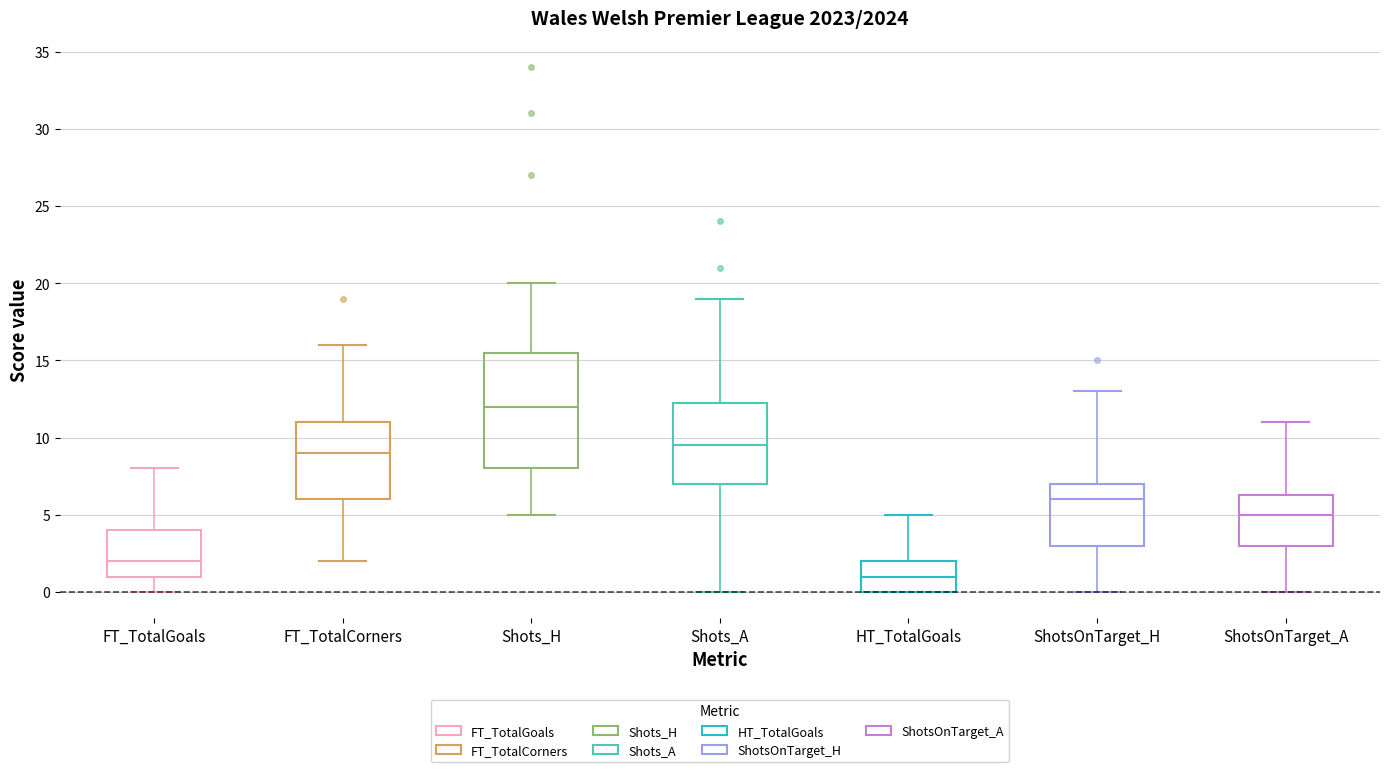

Reading left to right, transcribe this box plot: for each box, give where its median line is, the range the box spans, and where its two whiskers end, as read against the y-axis. The values are not printed on the chart, so give them approximately, as read against the axis.

FT_TotalGoals: median 2.0, box 1.0 to 4.0, whiskers 0.0 to 8.0
FT_TotalCorners: median 9.0, box 6.0 to 11.0, whiskers 2.0 to 16.0
Shots_H: median 12.0, box 8.0 to 15.5, whiskers 5.0 to 20.0
Shots_A: median 9.5, box 7.0 to 12.5, whiskers 0.0 to 19.0
HT_TotalGoals: median 1.0, box 0.0 to 2.0, whiskers 0.0 to 5.0
ShotsOnTarget_H: median 6.0, box 3.0 to 7.0, whiskers 0.0 to 13.0
ShotsOnTarget_A: median 5.0, box 3.0 to 6.5, whiskers 0.0 to 11.0